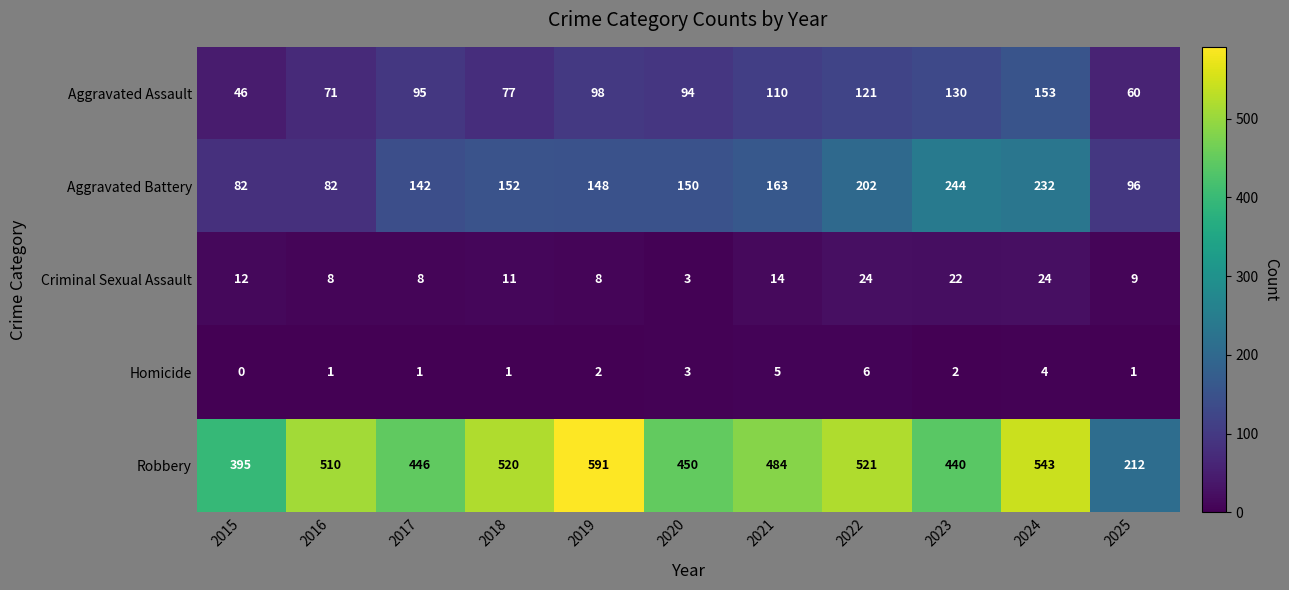

How many Homicide values are between 1 and 4?

8